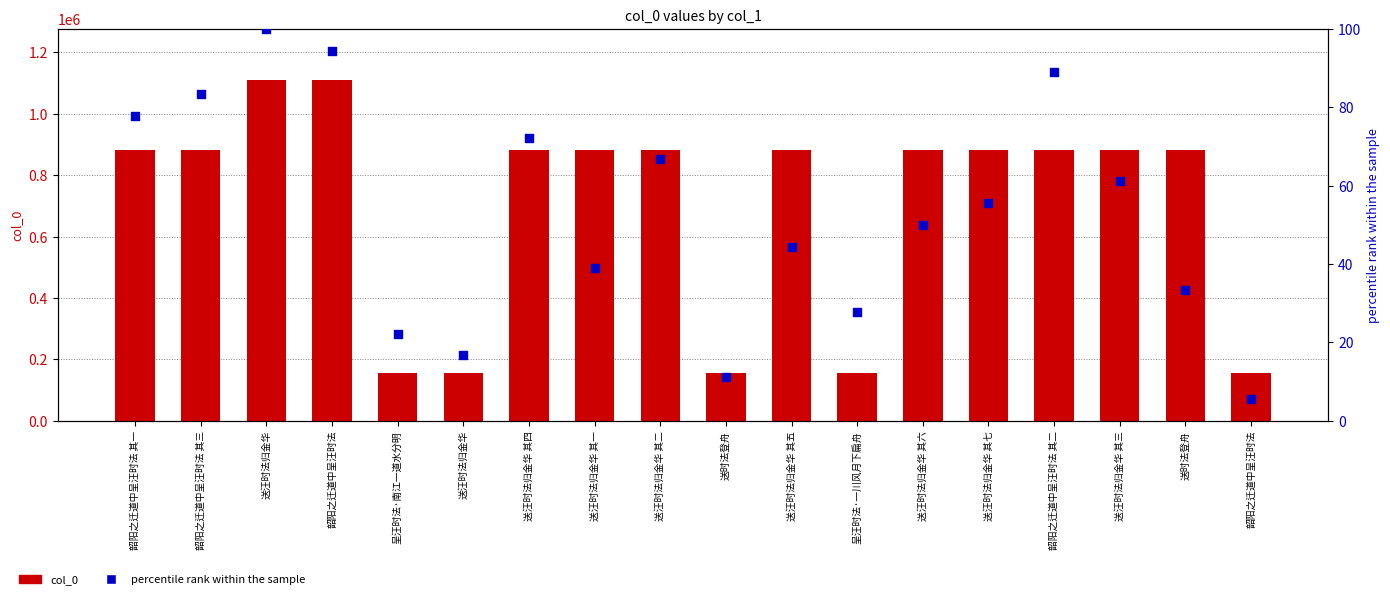

Which series has the largest total across all categories?

col_0